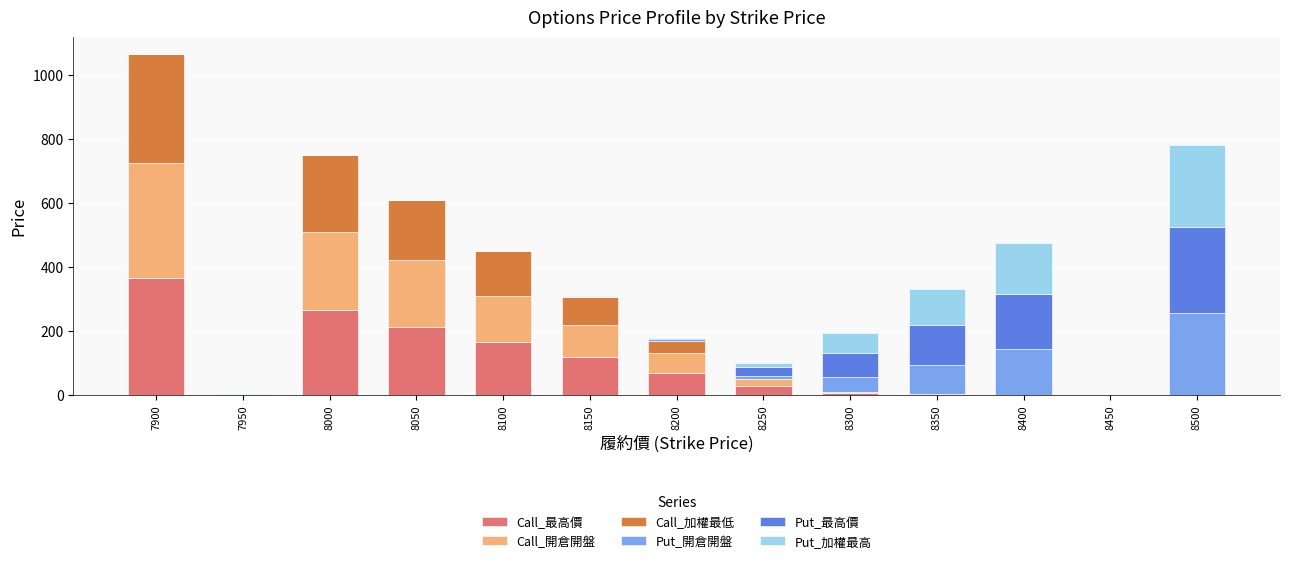

What is the maximum value for Call_最高價?

365.0